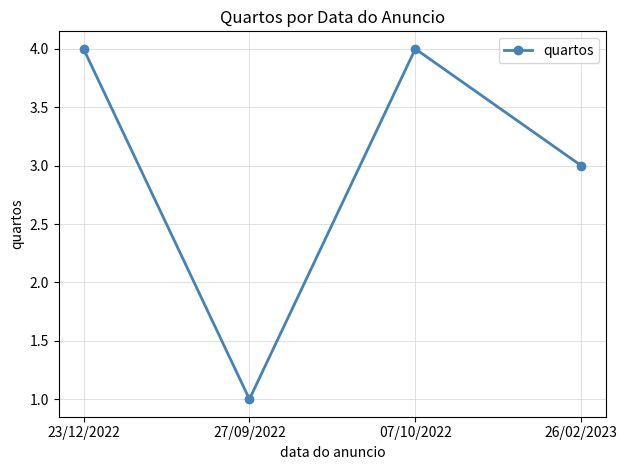

What position from the left is 23/12/2022?

1